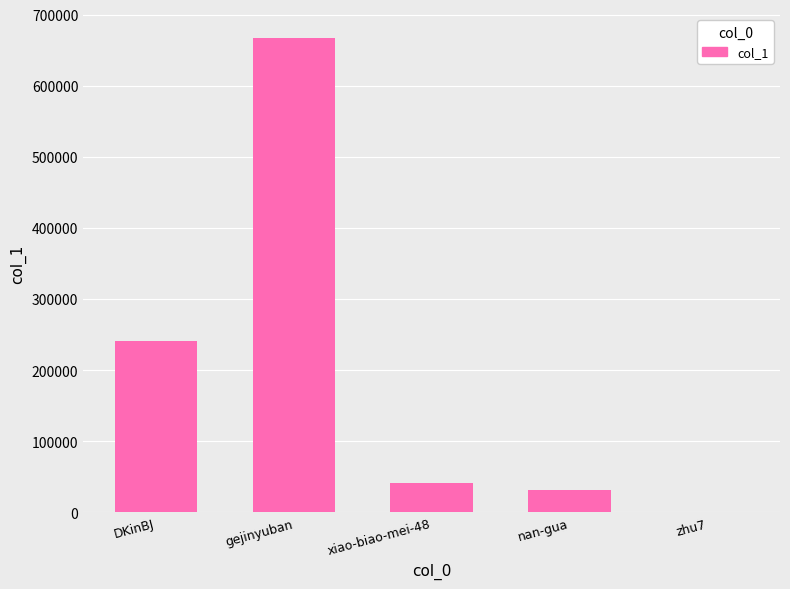

Is it true that the value at nan-gua is 9422?

False